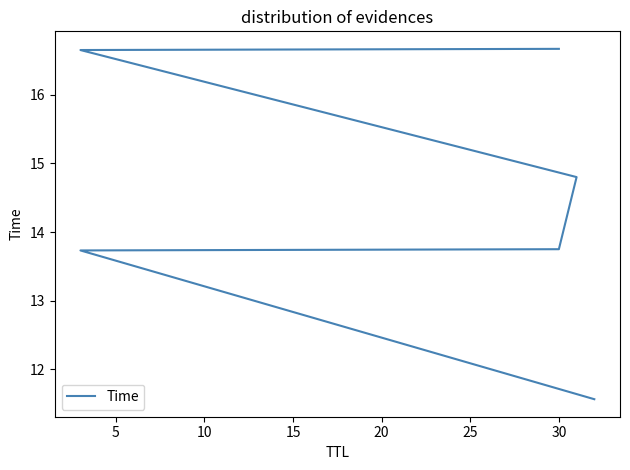

Reading left to right, what are all the values shown in this chart?

11.6	13.7	13.8	14.8	16.6	16.7